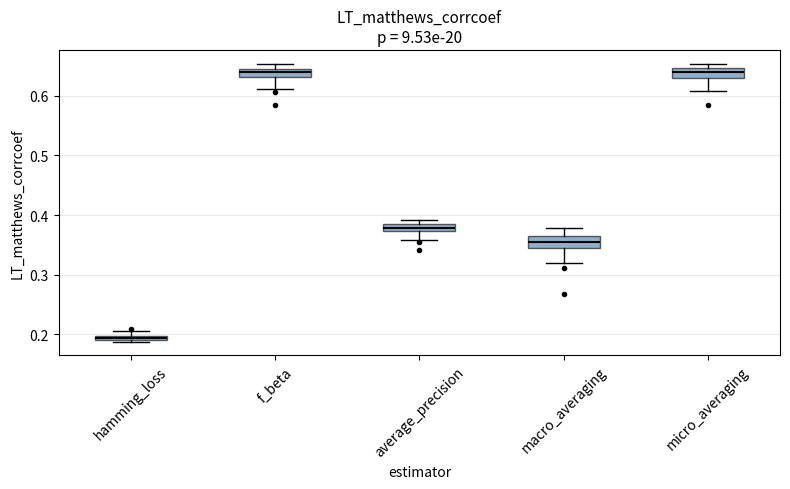

Where is the lower edge of the box for average_precision on the y-axis? The values are not printed on the chart, so give them approximately, as read against the axis.

0.37